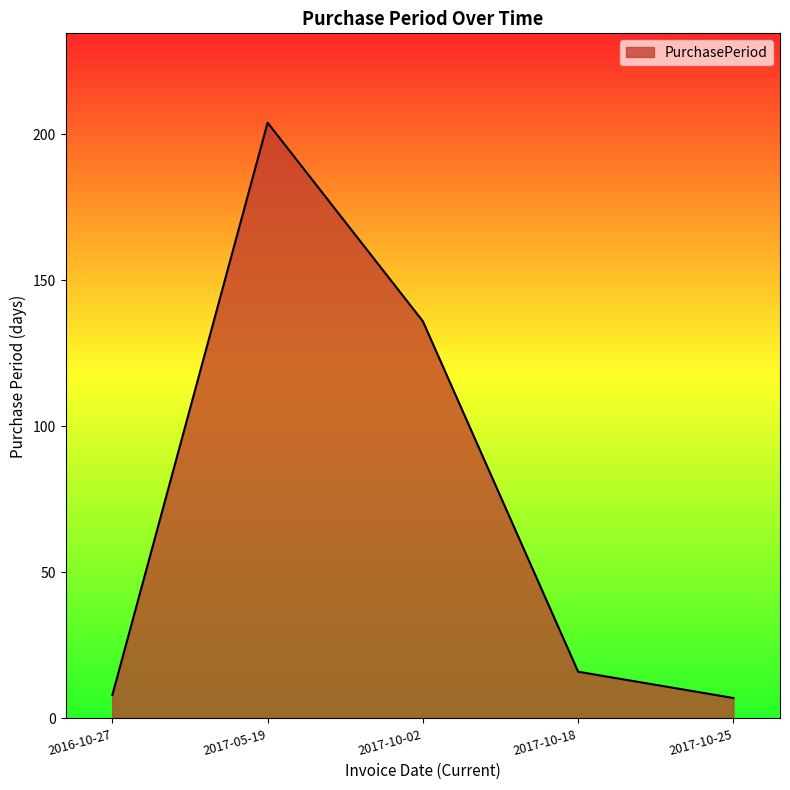

Reading left to right, transcribe all the data shown in this chart.

2016-10-27=8	2017-05-19=204	2017-10-02=136	2017-10-18=16	2017-10-25=7